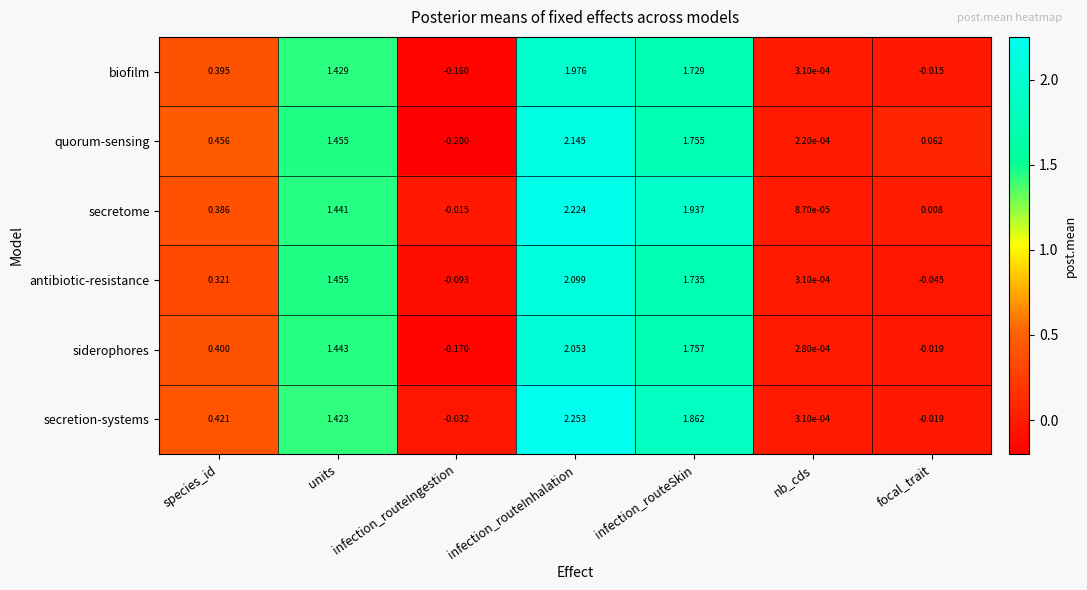

List the series in order of their peak value, lowest first.

biofilm, siderophores, antibiotic-resistance, quorum-sensing, secretome, secretion-systems